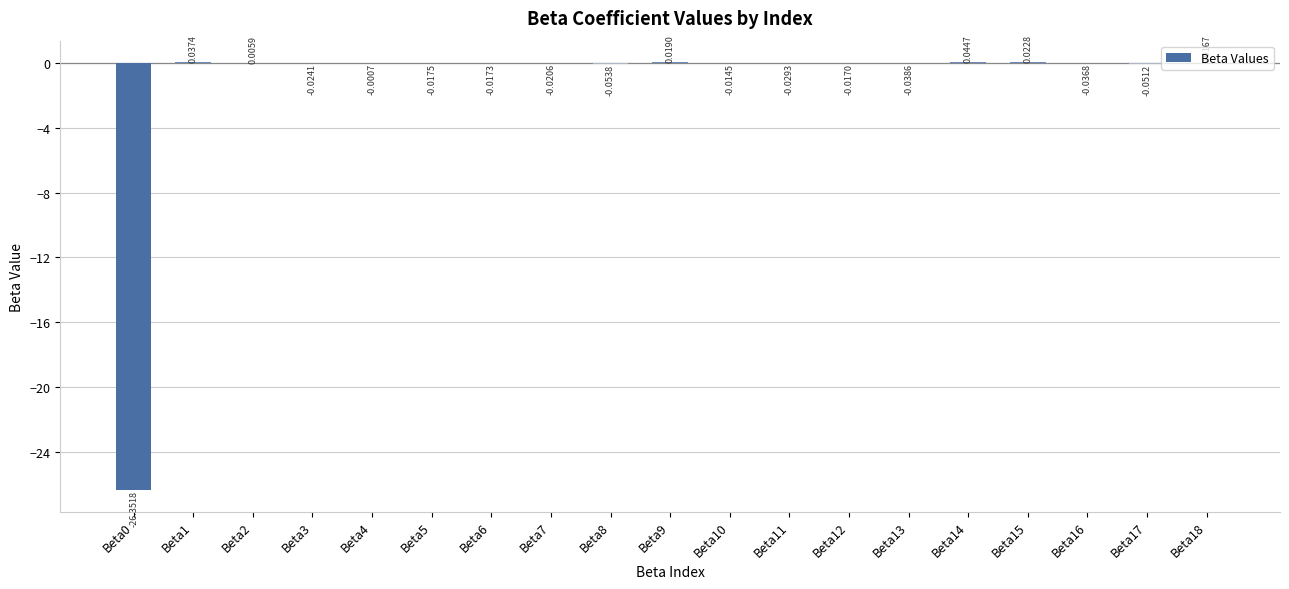

What is the sum of the values at Beta12 and Beta0?

-26.4